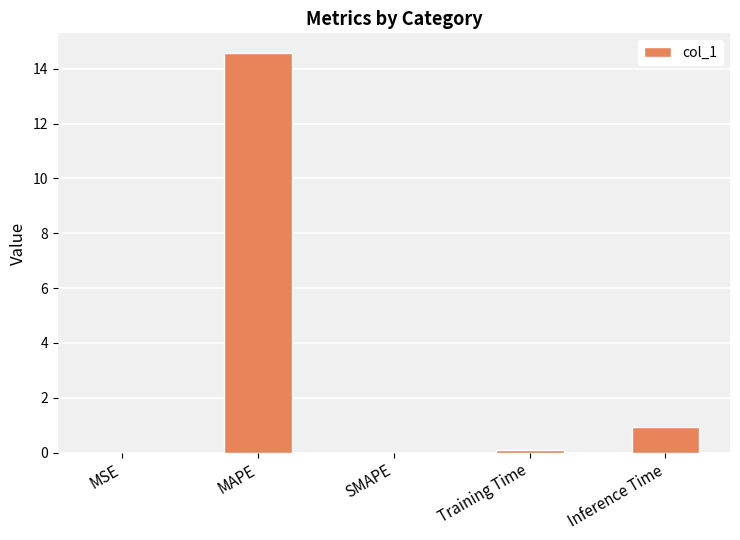

Is it true that the value at MAPE is 14.6?

True